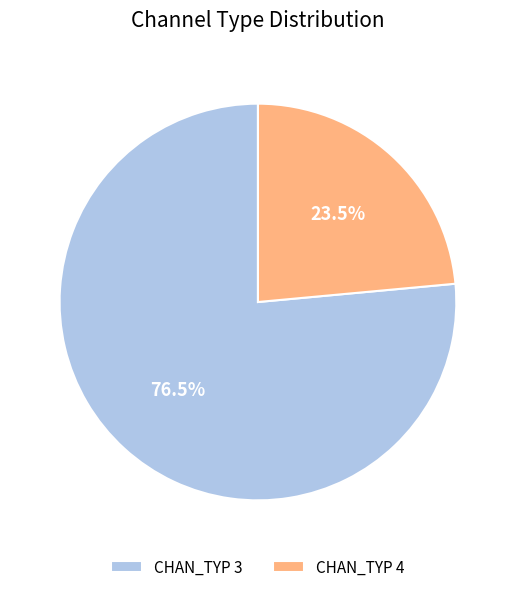

What is the ratio of the value at CHAN_TYP 4 to the value at CHAN_TYP 3?

0.3